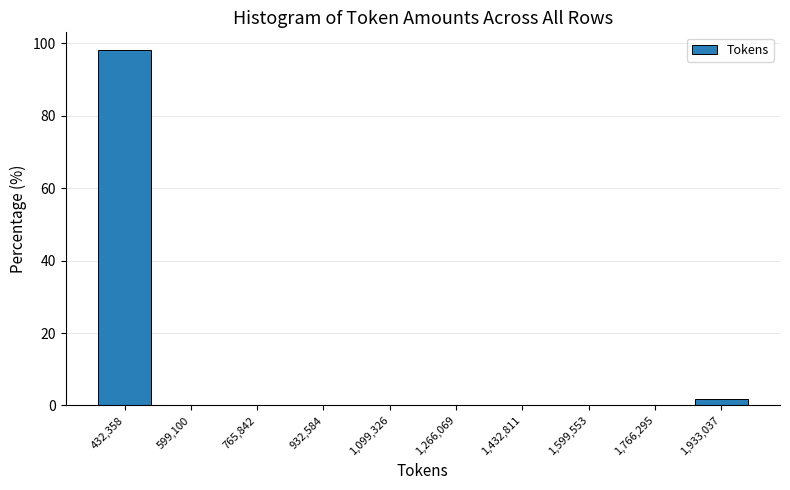

Reading right to left, extract all data points from this chart.

1,933,037=1.9	1,766,295=0.0	1,599,553=0.0	1,432,811=0.0	1,266,069=0.0	1,099,326=0.0	932,584=0.0	765,842=0.0	599,100=0.0	432,358=98.1